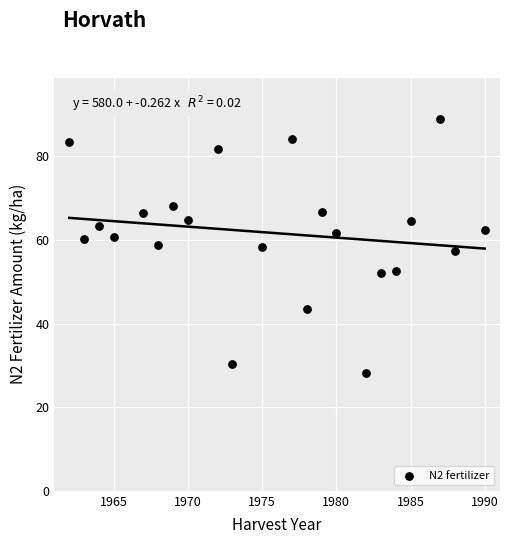

What is the range of X values (max minus min)?

28.0